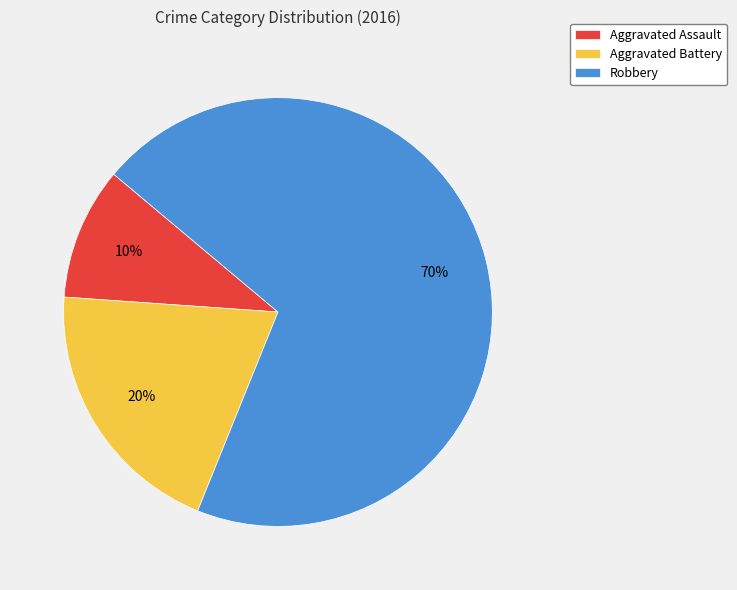

Rank the categories by value from lowest to highest.

Aggravated Assault, Aggravated Battery, Robbery